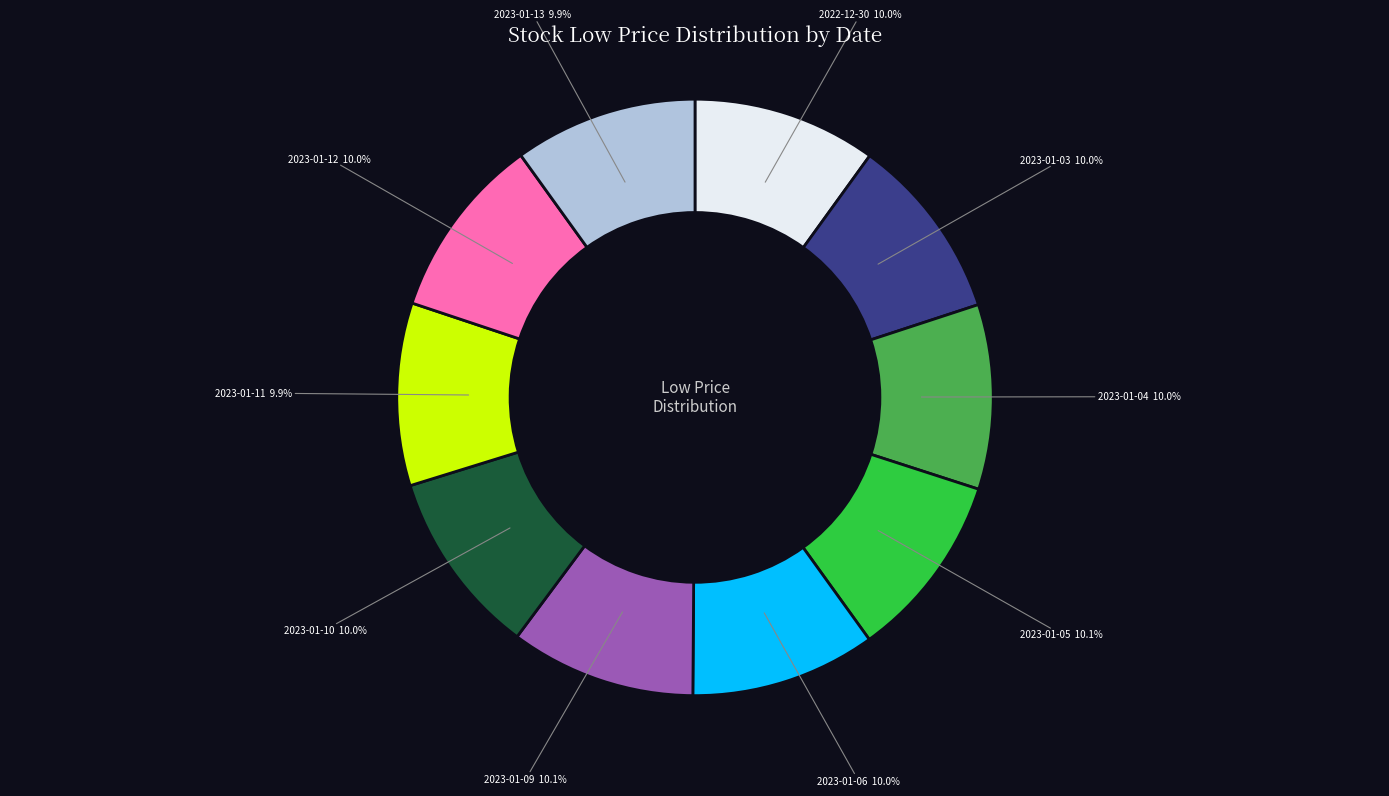

True or false: 2023-01-13 accounts for 10% of the total.

True